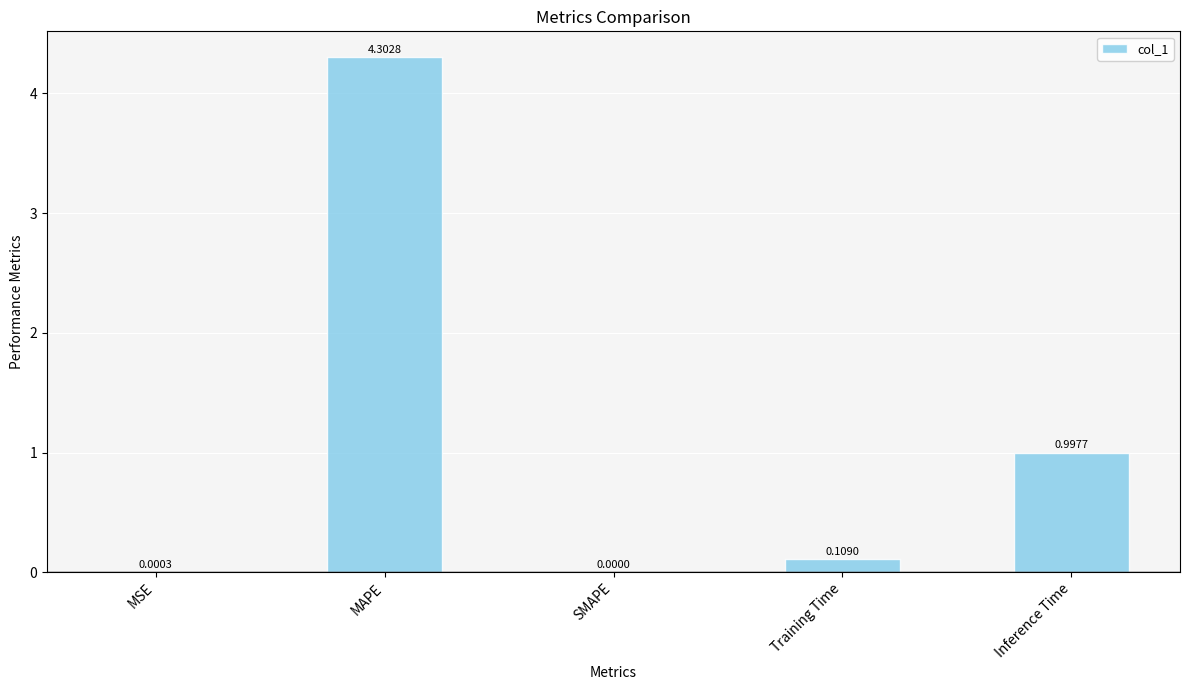

Between SMAPE and MAPE, which is larger?

MAPE